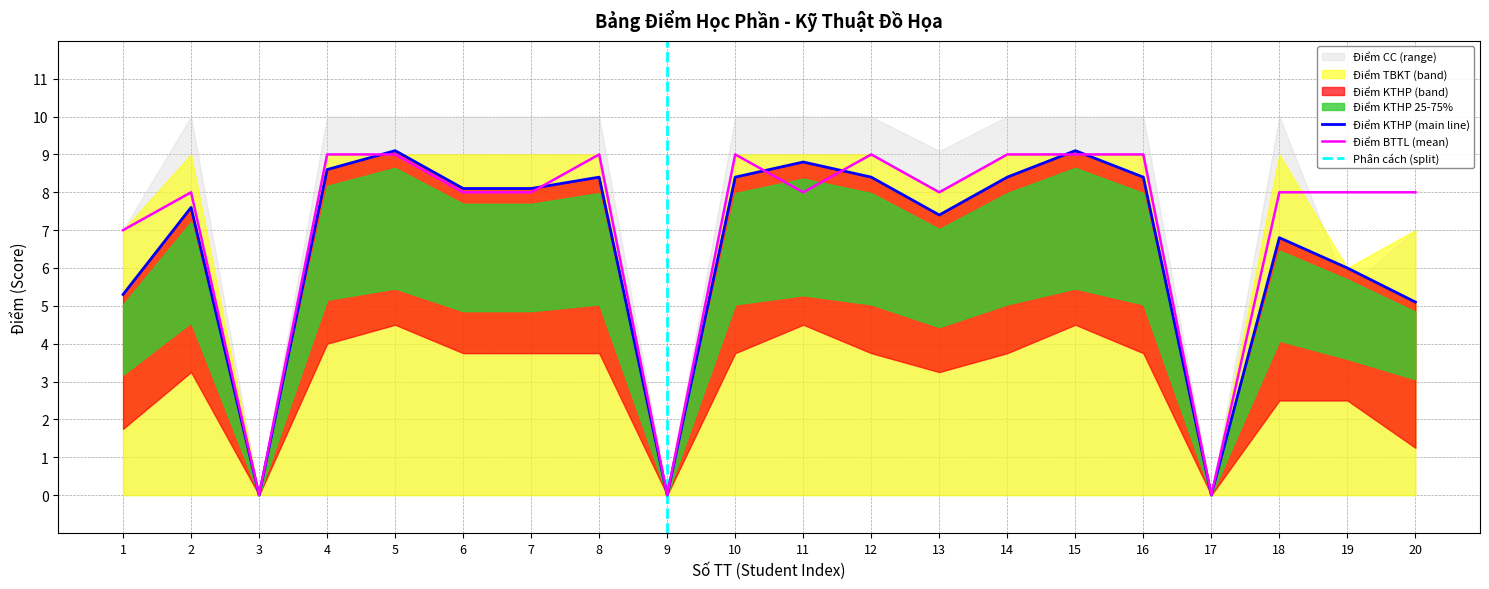

Does the chart display data point markers on the line(s)?

No